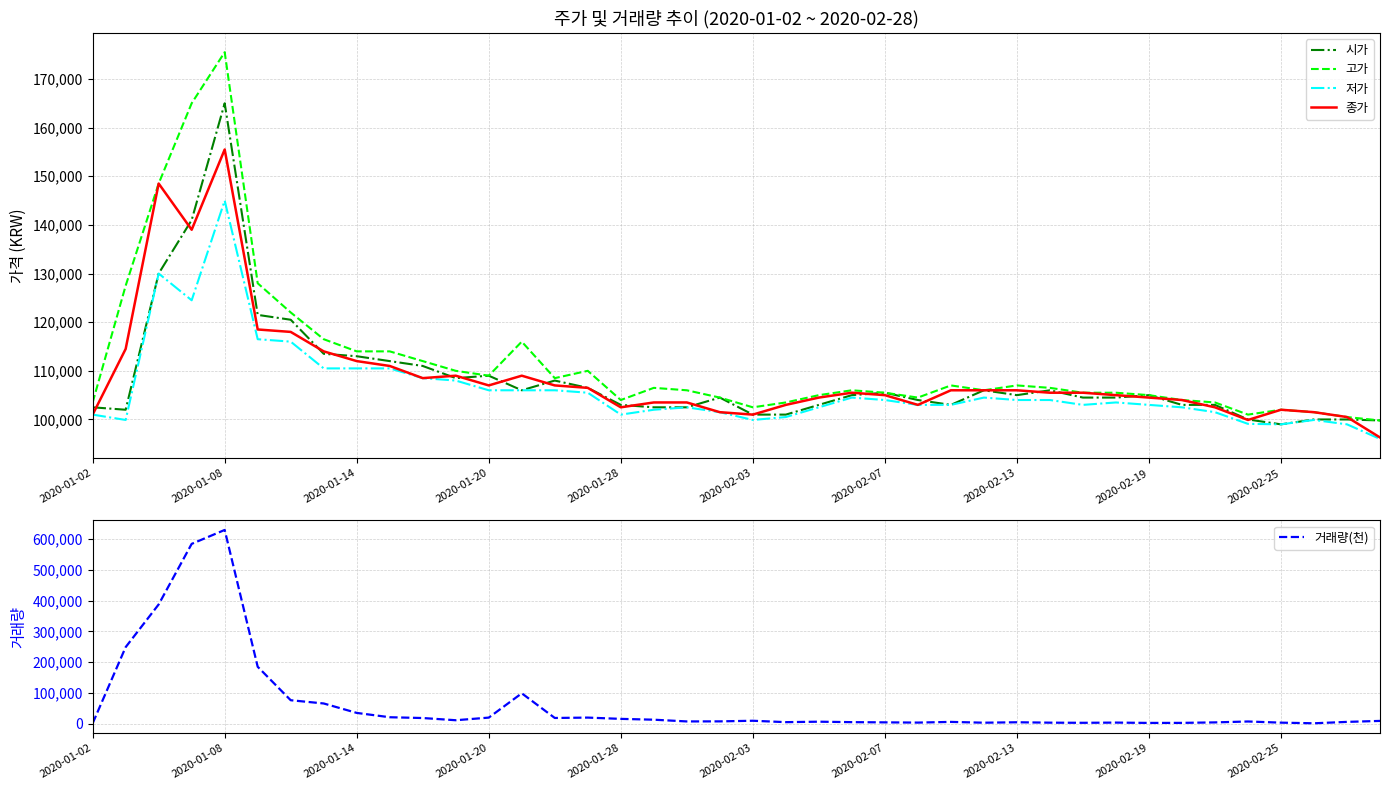

What is the highest value of the 저가 series?

145000